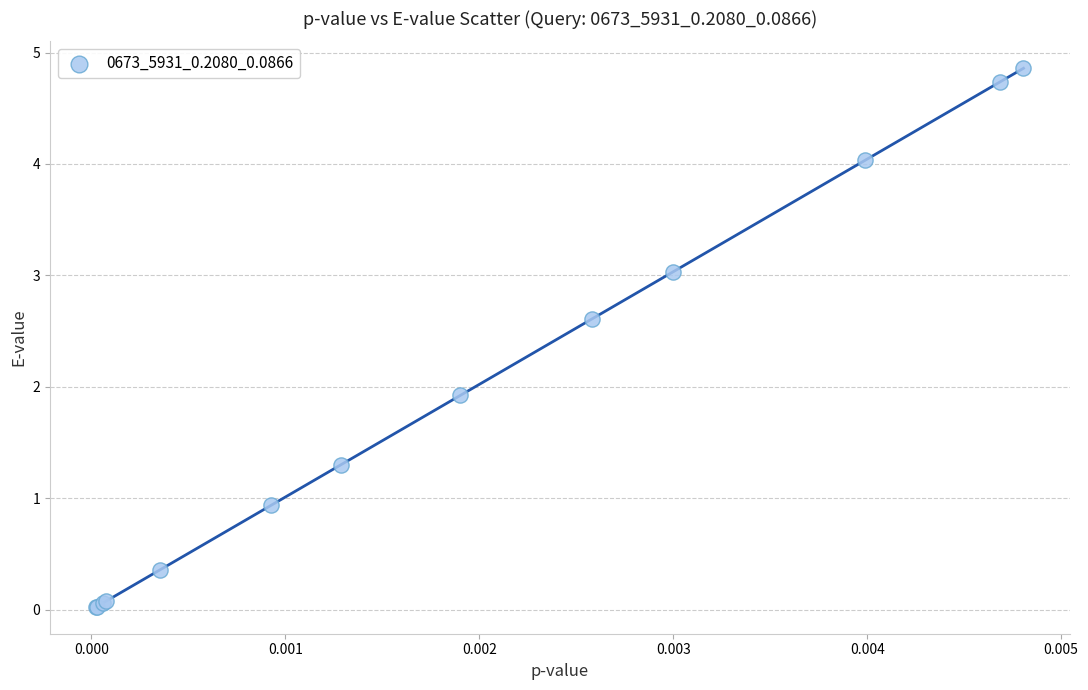

What Y value in the scatter plot is closest to 2?

1.9